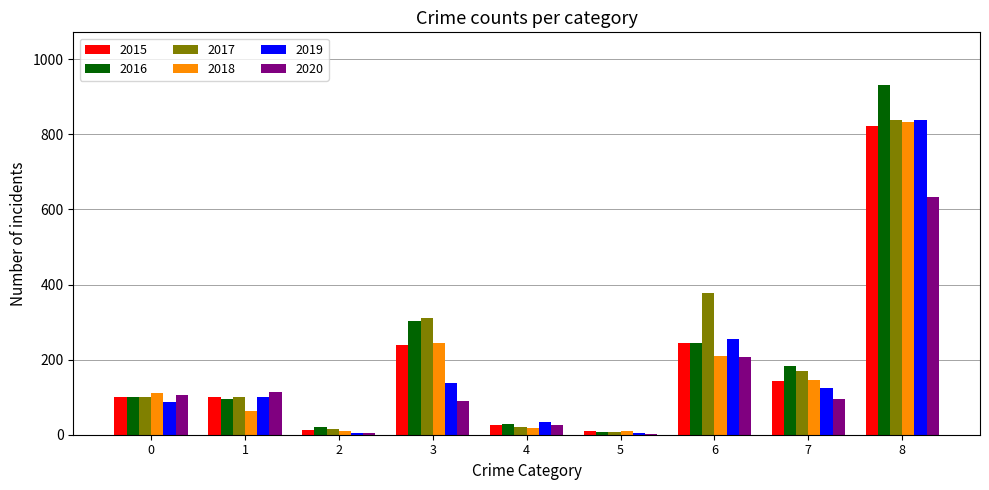

At which category is the sum across all series the highest?

8